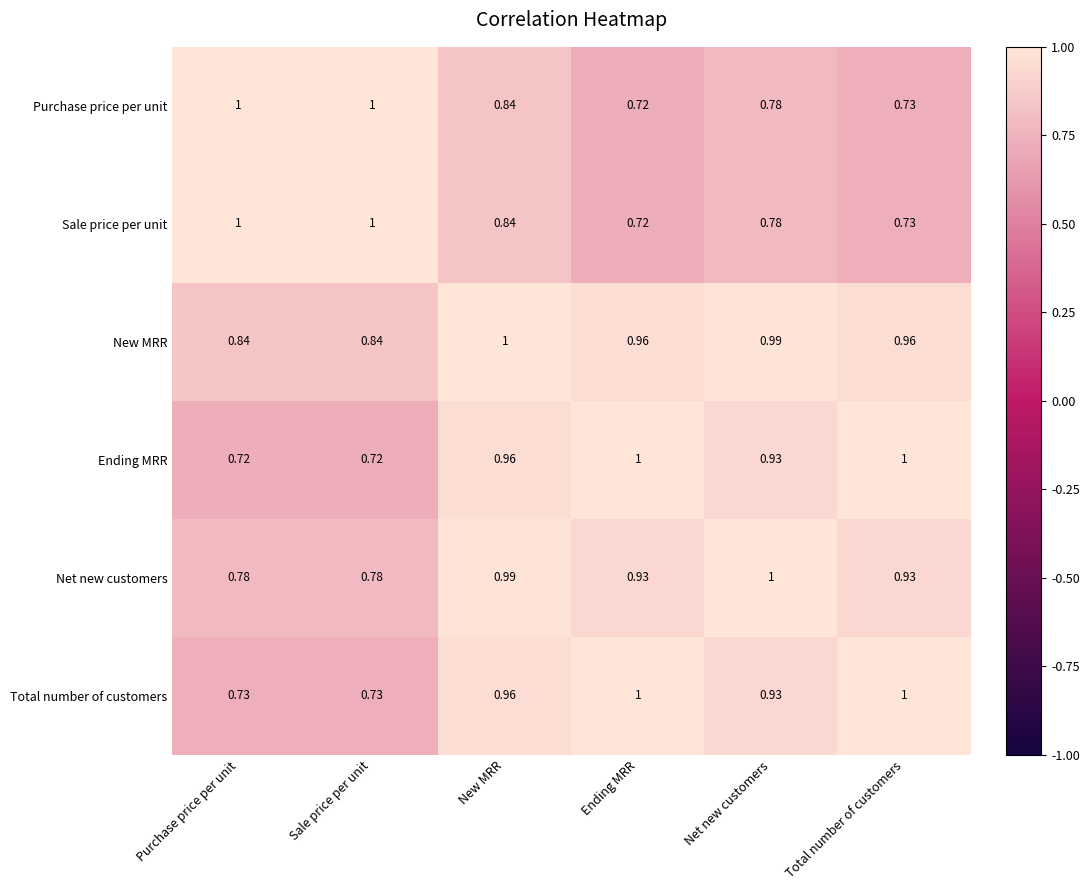

At which category is the sum across all series the highest?

New MRR